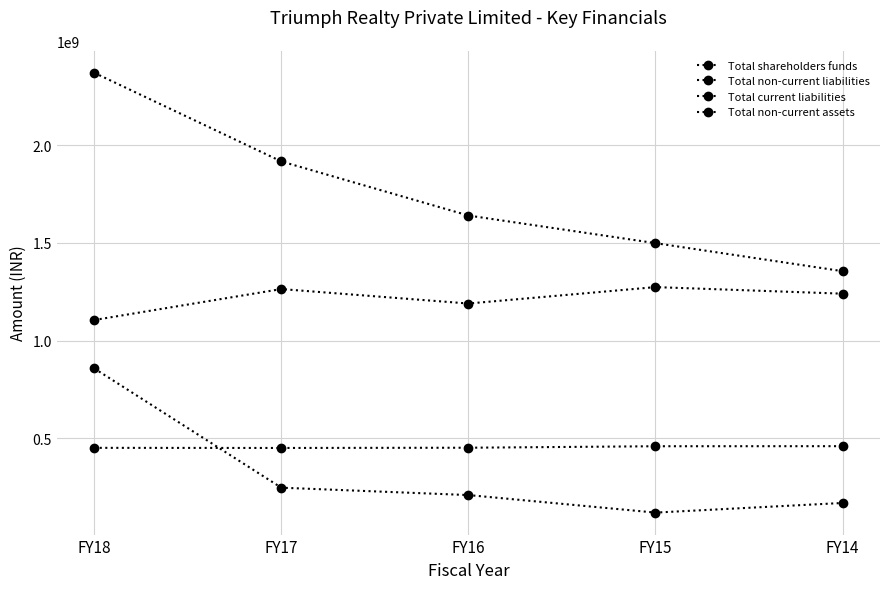

True or false: Total current liabilities and Total non-current assets intersect in this chart.

False